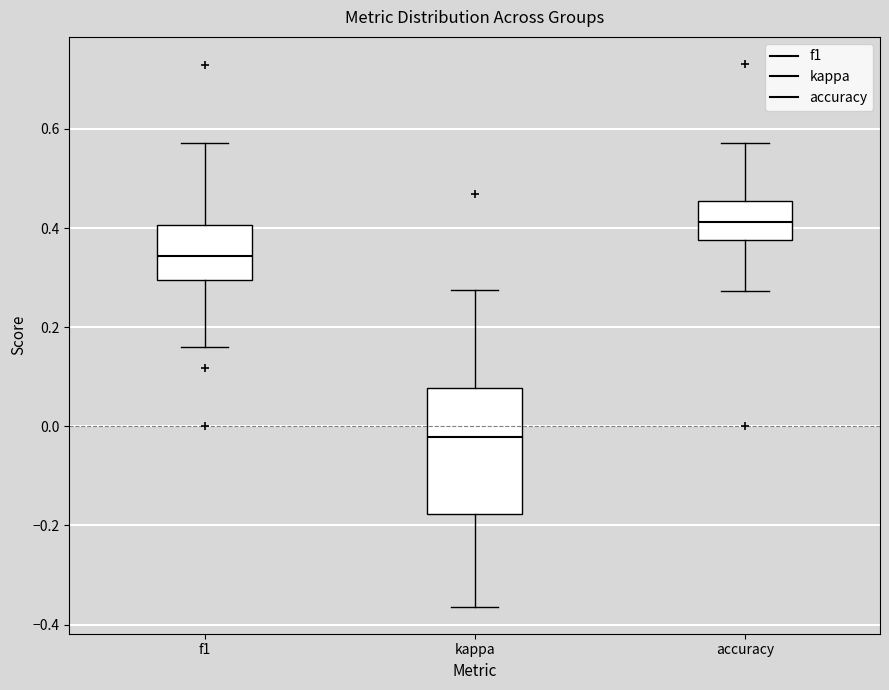

Which box has the highest median line?

accuracy